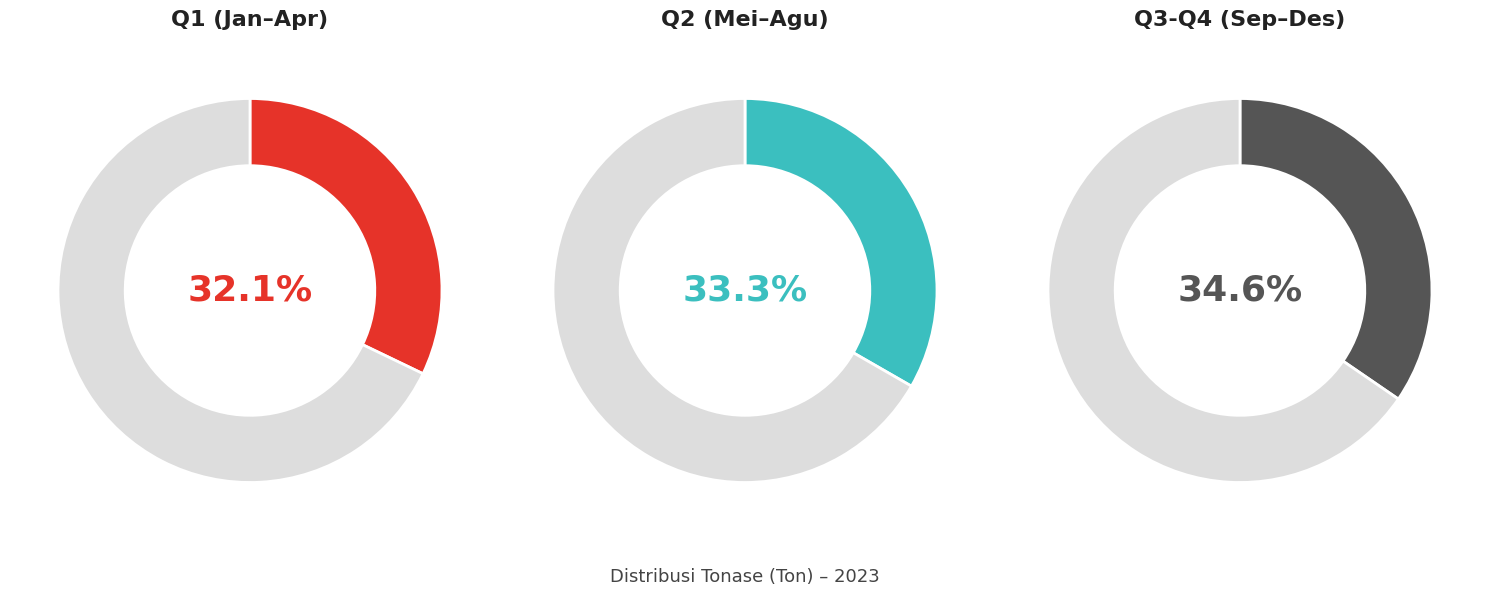

Does Maret represent more than half of the total?

No